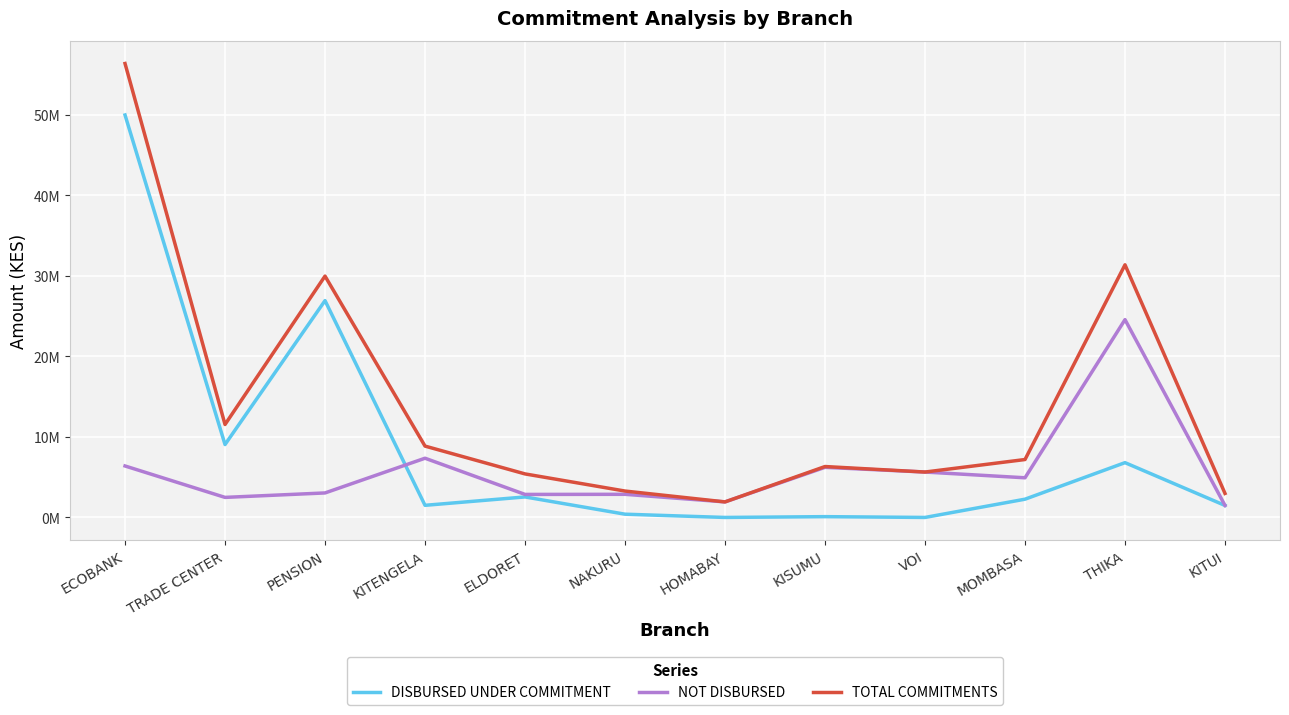

Which label corresponds to the largest value in the chart?

ECOBANK